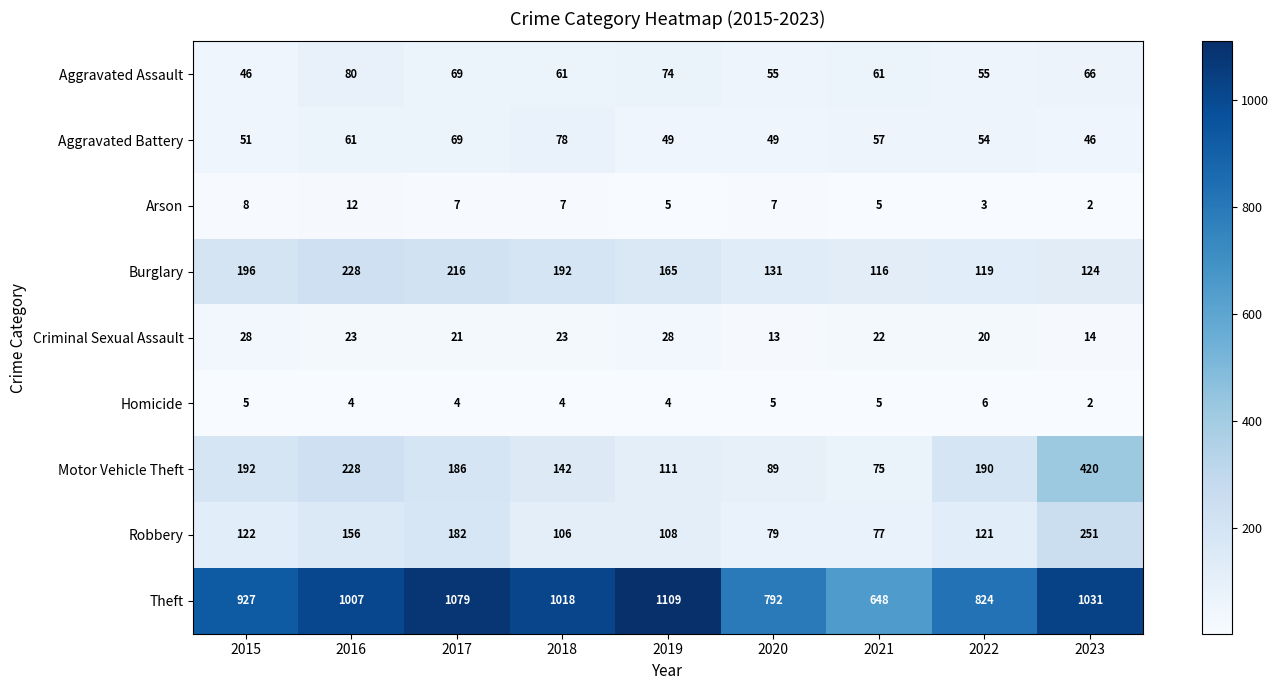

Read the Theft value at 2018, to the nearest 50.

1000